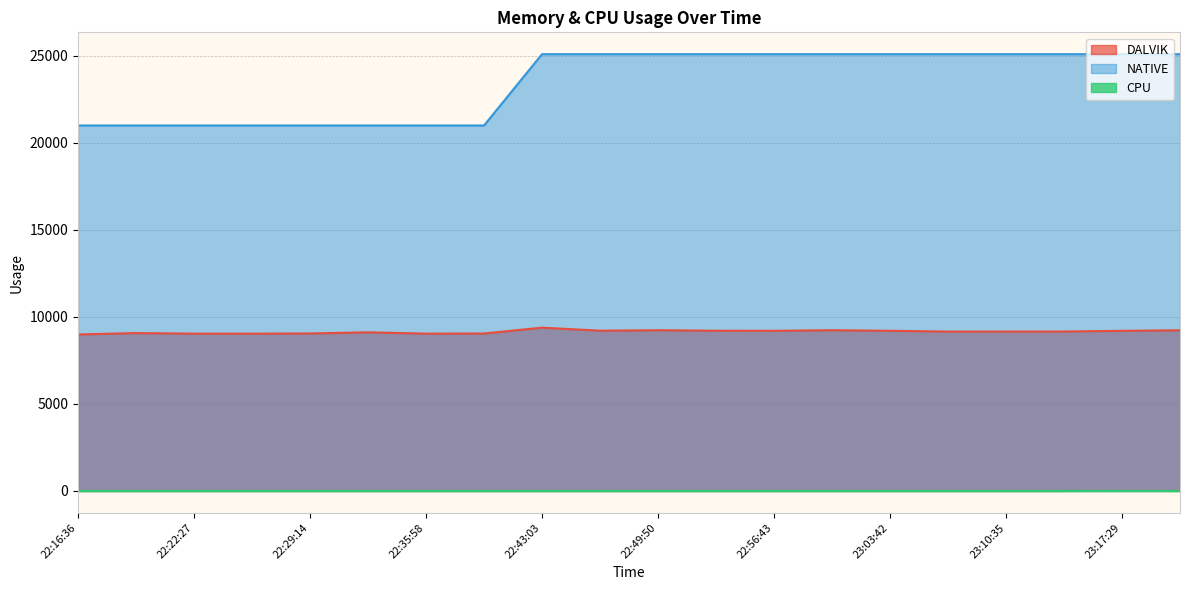

Reading right to left, list all the values displayed in this chart.

DALVIK: 23:20:58=9228.0	23:17:29=9199.0	23:14:02=9157.0	23:10:35=9157.0	23:07:09=9154.0	23:03:42=9200.0	23:00:13=9232.0	22:56:43=9200.0	22:53:16=9204.0	22:49:50=9231.0	22:46:26=9206.0	22:43:03=9380.0	22:39:28=9044.0	22:35:58=9036.0	22:32:37=9112.0	22:29:14=9046.0	22:25:53=9035.0	22:22:27=9035.0	22:19:10=9068.0	22:16:36=8989.0
NATIVE: 23:20:58=25088.0	23:17:29=25088.0	23:14:02=25088.0	23:10:35=25088.0	23:07:09=25088.0	23:03:42=25088.0	23:00:13=25088.0	22:56:43=25088.0	22:53:16=25088.0	22:49:50=25088.0	22:46:26=25088.0	22:43:03=25088.0	22:39:28=20992.0	22:35:58=20992.0	22:32:37=20992.0	22:29:14=20992.0	22:25:53=20992.0	22:22:27=20992.0	22:19:10=20992.0	22:16:36=20992.0
CPU: 23:20:58=0.0	23:17:29=2.2	23:14:02=0.0	23:10:35=0.0	23:07:09=0.0	23:03:42=0.0	23:00:13=0.0	22:56:43=0.0	22:53:16=0.0	22:49:50=0.0	22:46:26=0.0	22:43:03=0.0	22:39:28=0.0	22:35:58=0.0	22:32:37=0.0	22:29:14=0.0	22:25:53=0.0	22:22:27=0.0	22:19:10=0.0	22:16:36=0.0